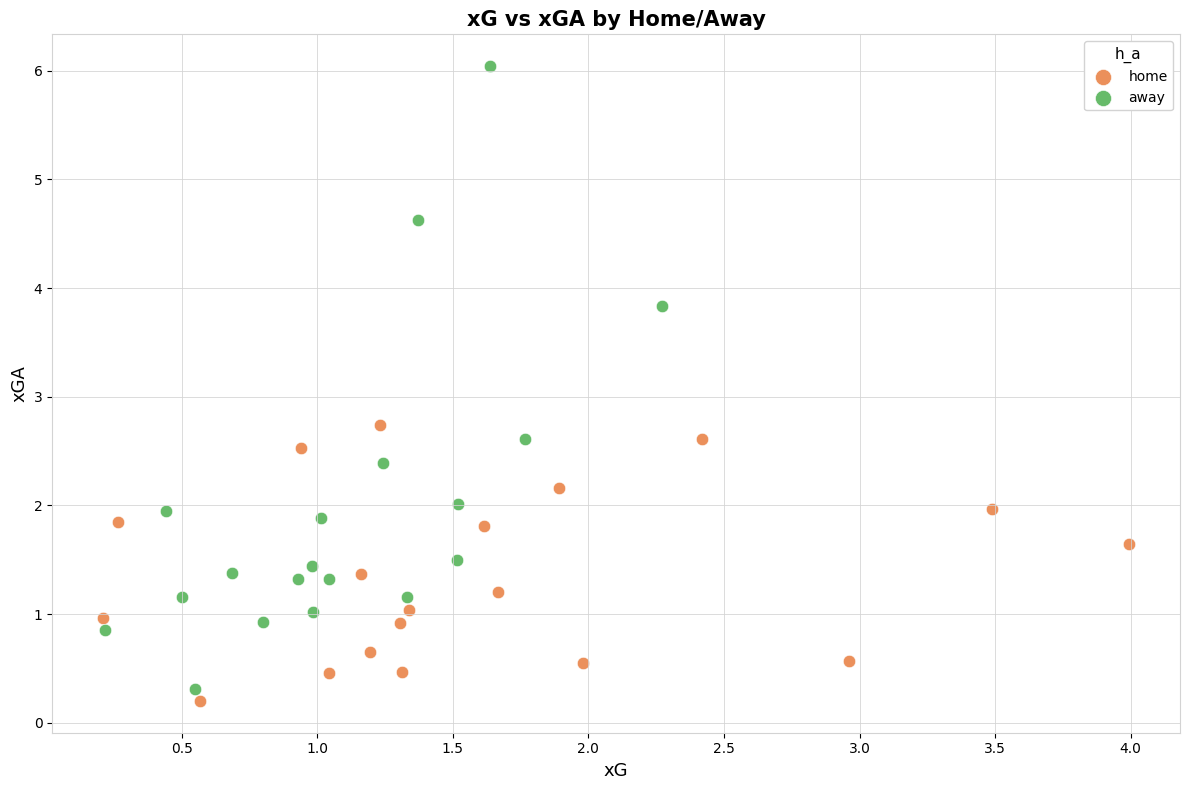

Which series has the largest Y range (max minus min)?

away